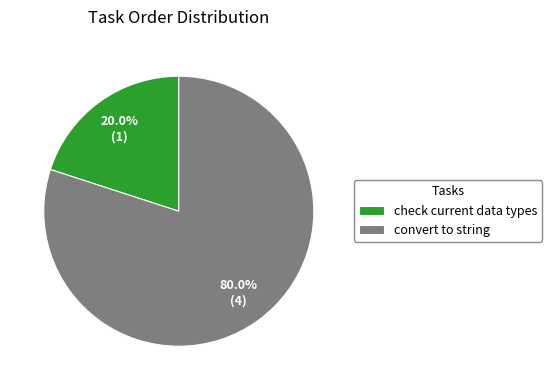

Does check current data types account for over 50% of the chart?

No